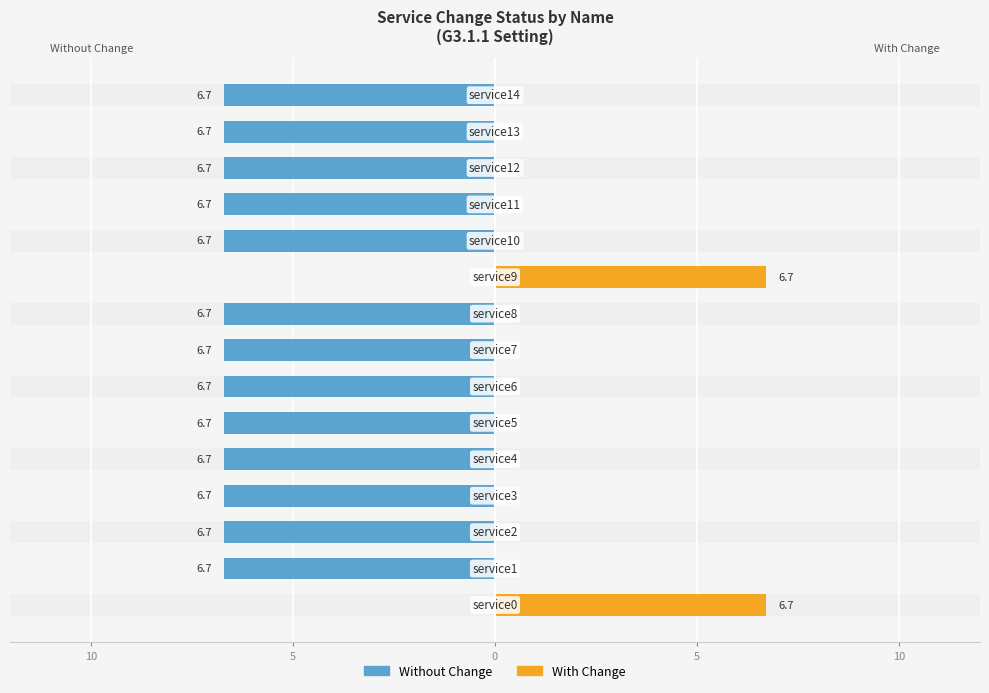

Which series changed the most between 5 and 14?

Without Change